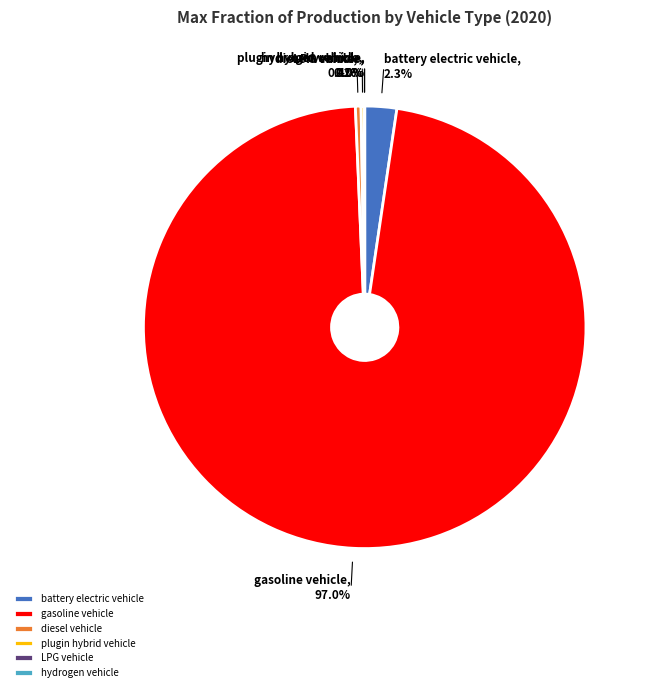

Is there a majority slice in this chart?

Yes